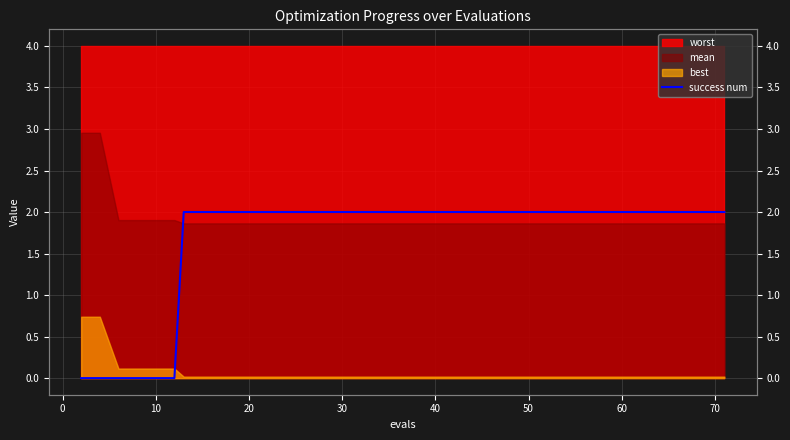

The chart shows a value of 0 at 20. True or false?

True